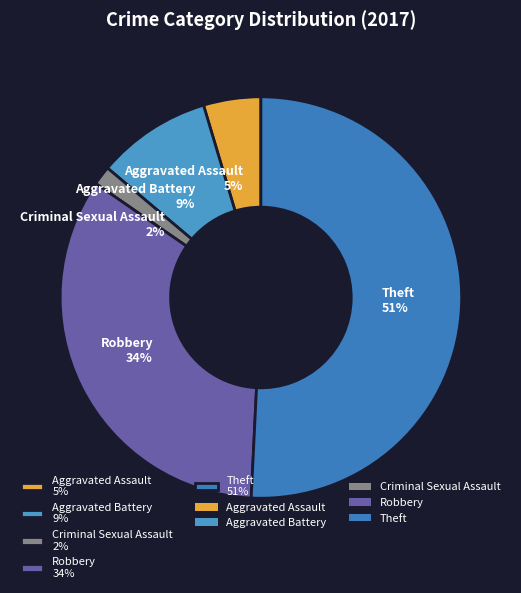

The Theft 51% slice represents 51% of the pie. True or false?

True